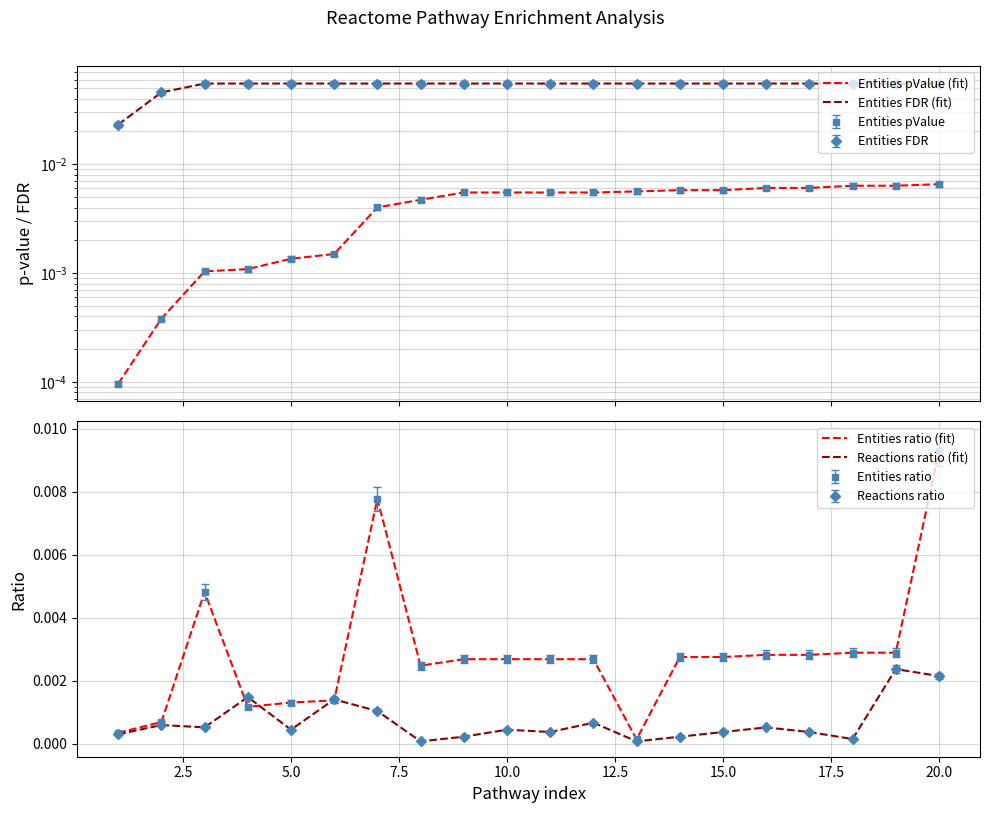

Which series has the largest range (max minus min)?

Entities FDR (fit)